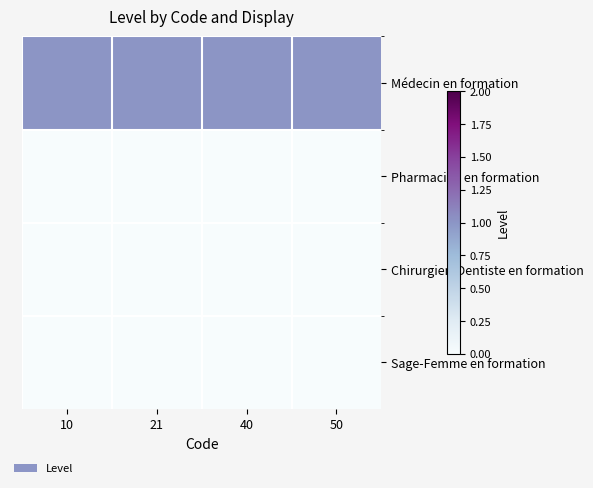

Which has a higher value, 50 or 40?

50